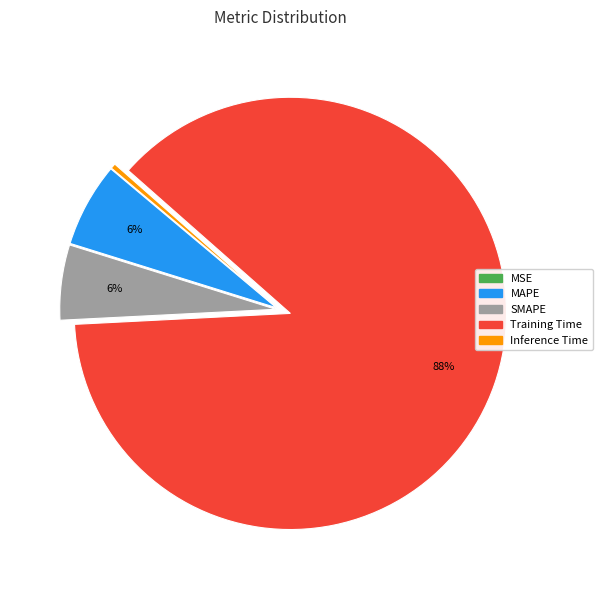

What percentage is the SMAPE slice, to the nearest percent?

6%